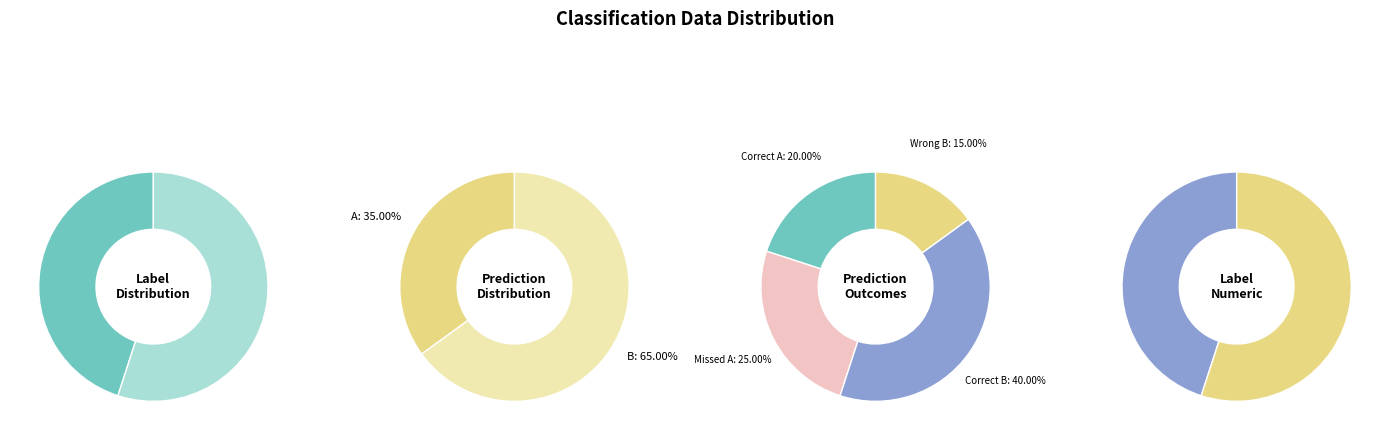

Combined, what portion of the pie is B and A?

100.0%